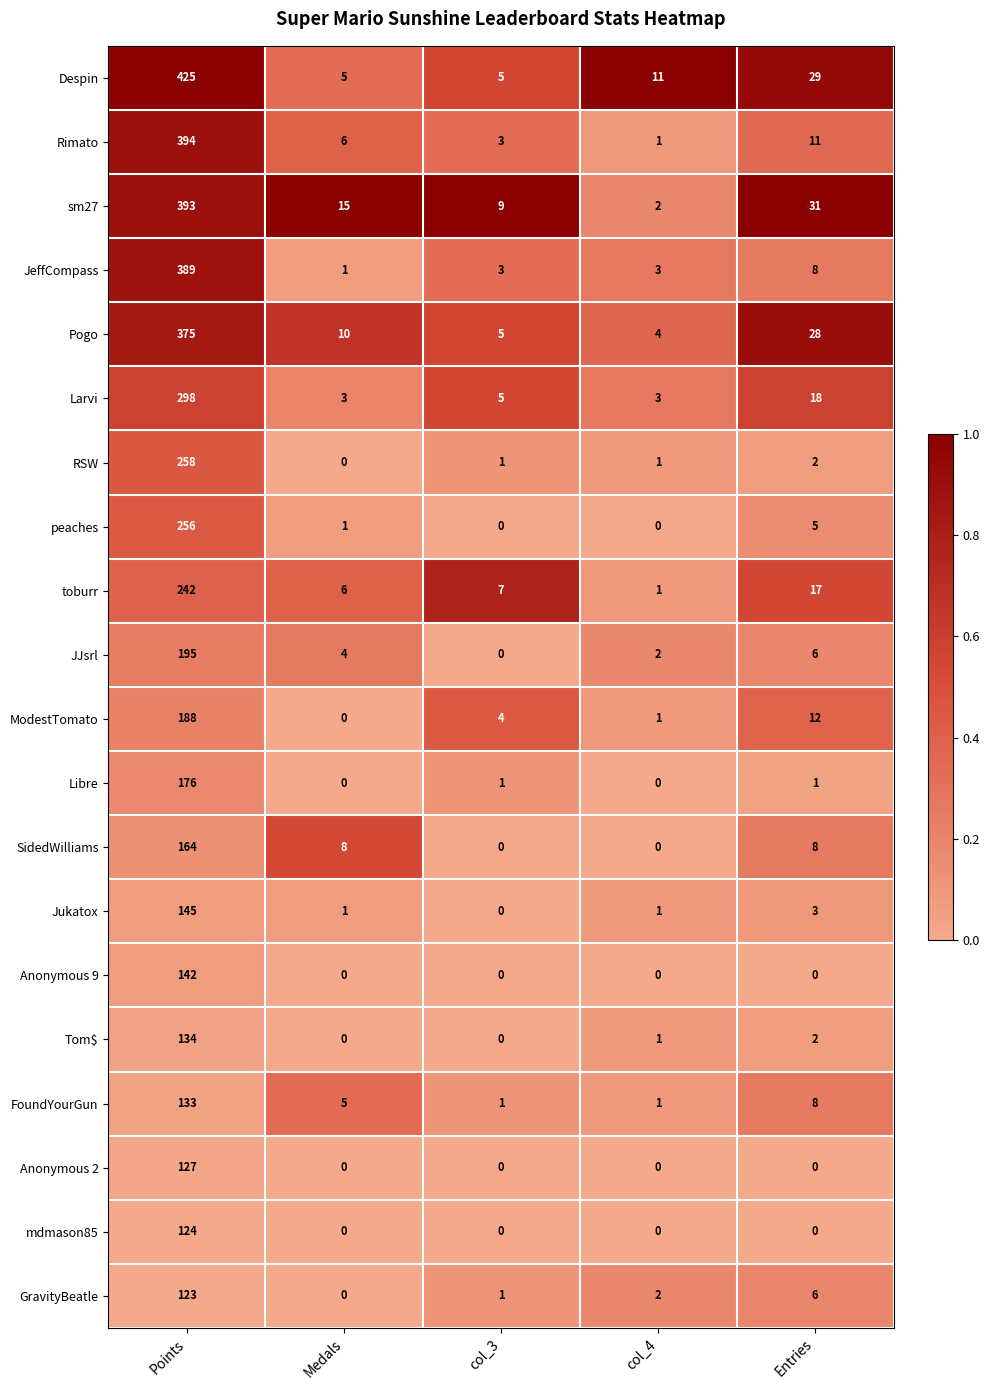

Count the number of data series in this chart.

20